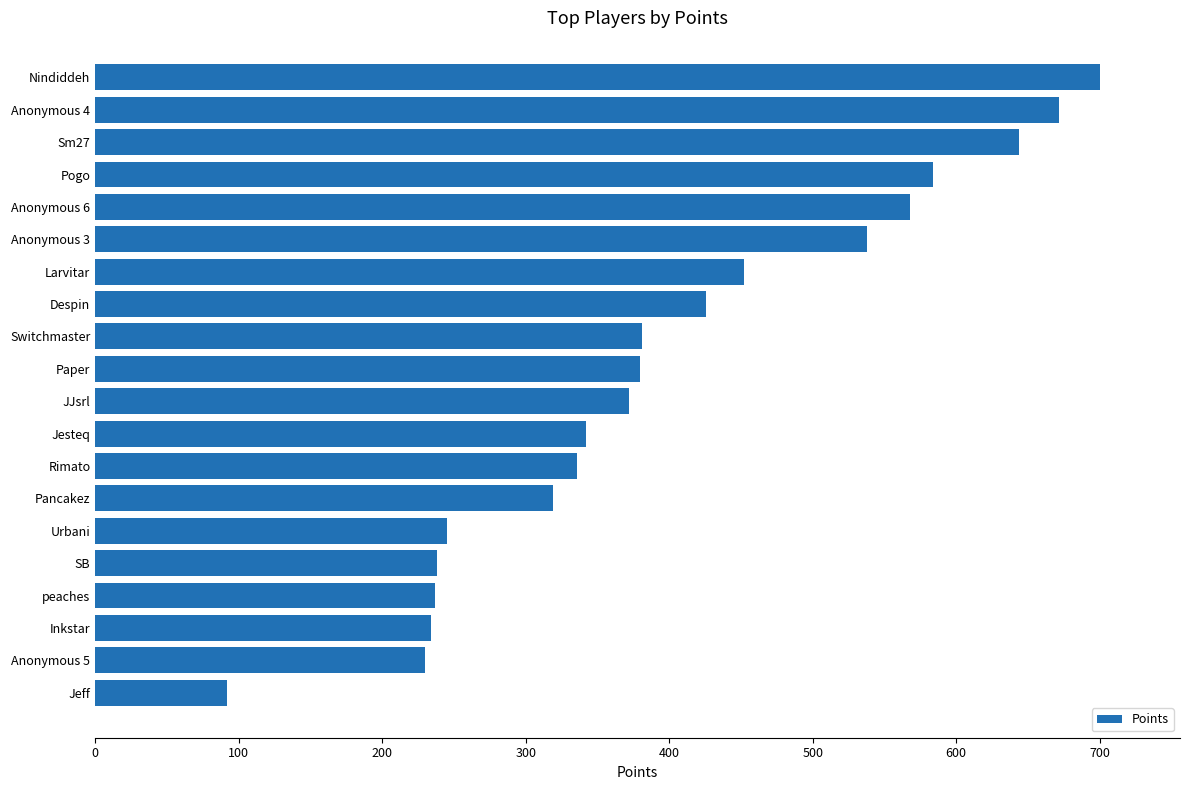

What is the minimum value shown in the chart?

92